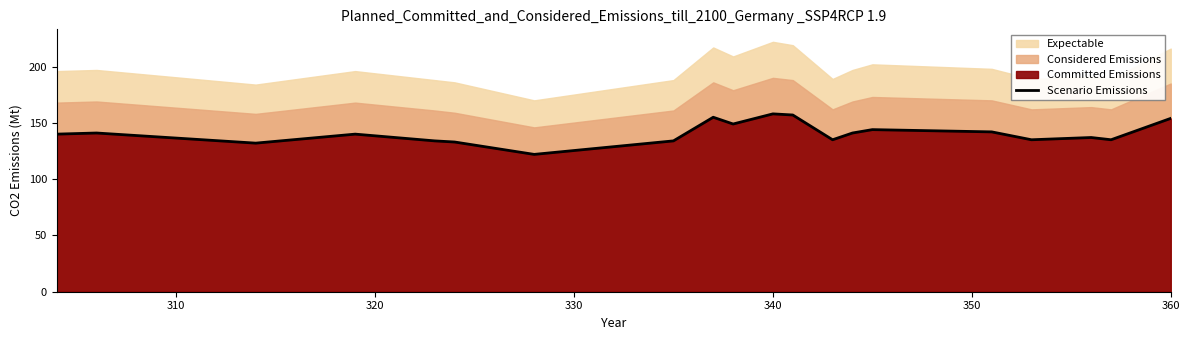

What is the minimum value for Scenario Emissions?

122